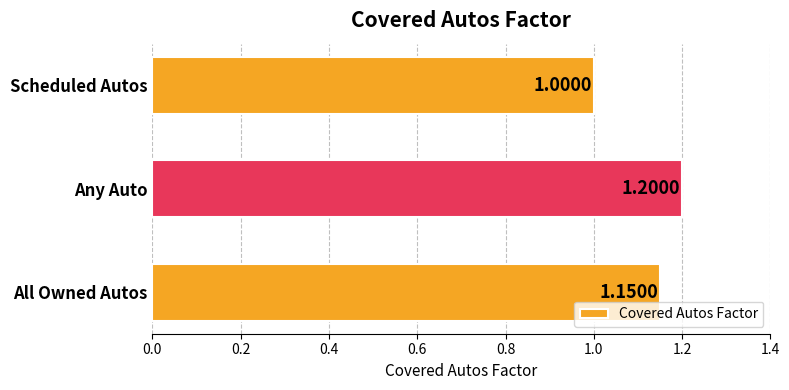

At which label is the value closest to 1?

Scheduled Autos